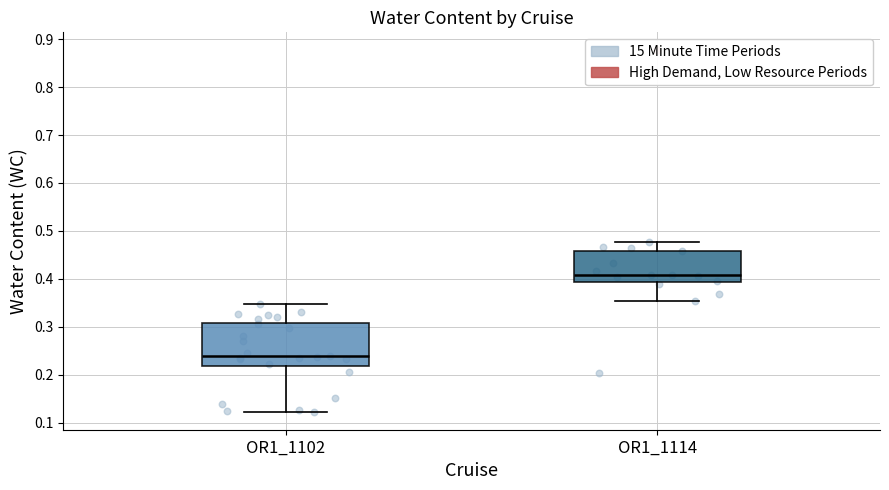

Which box has the highest median line?

OR1_1114